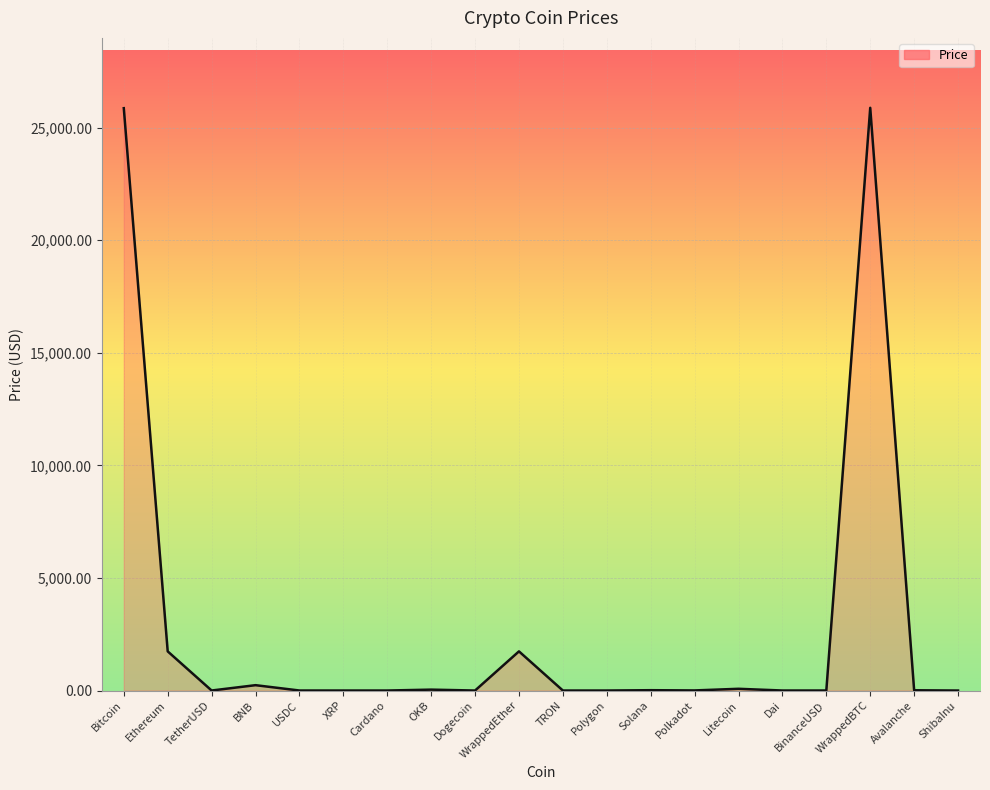

What is the maximum value shown in the chart?

25874.3